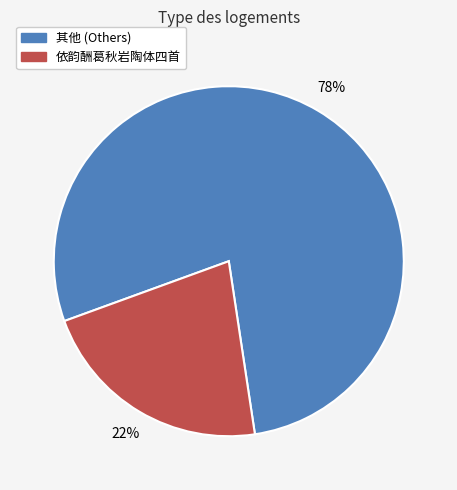

The 其他 (Others) slice represents 78% of the pie. True or false?

True